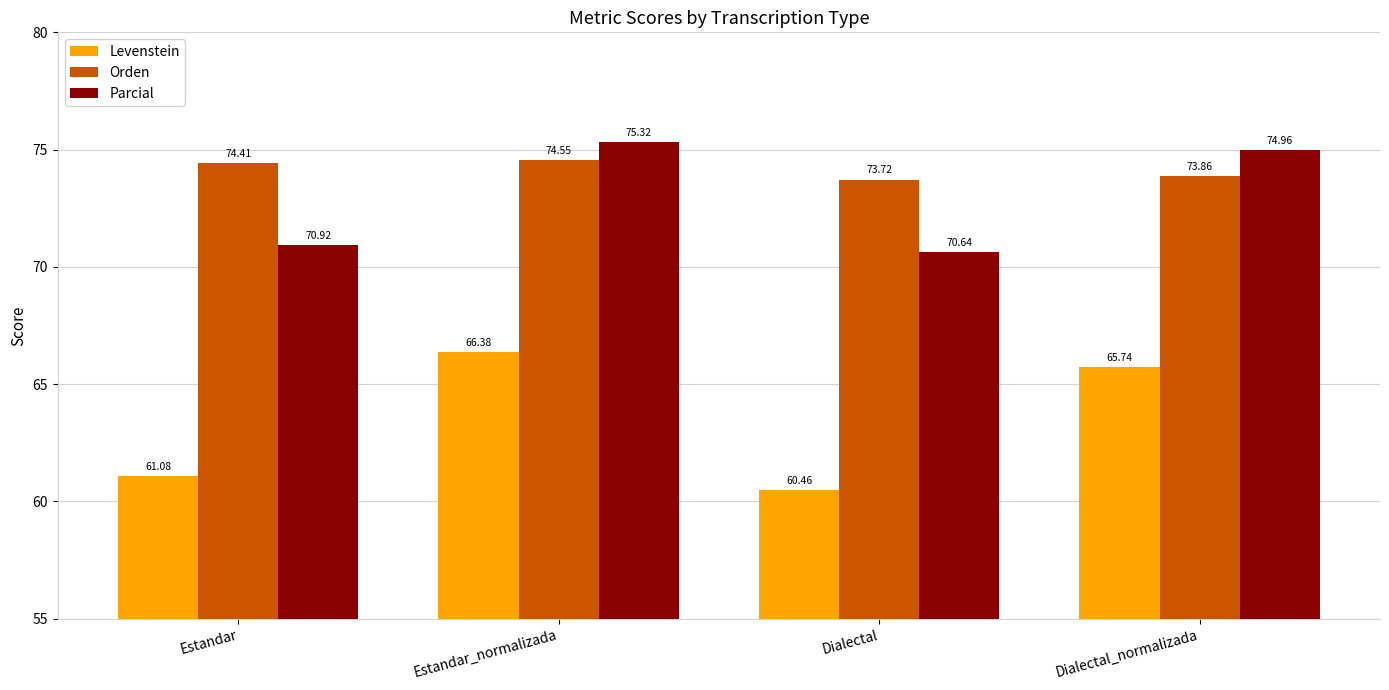

What is the difference between the second highest and second lowest values in the Orden series?

0.5